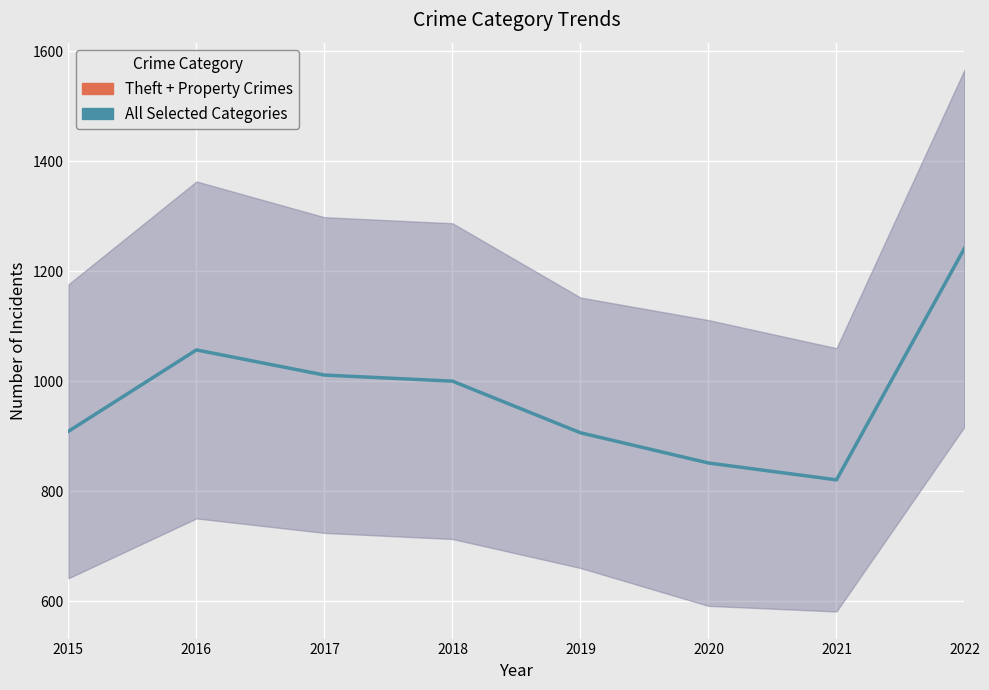

List the labels in order of value, smallest first.

2021, 2020, 2019, 2015, 2018, 2017, 2016, 2022